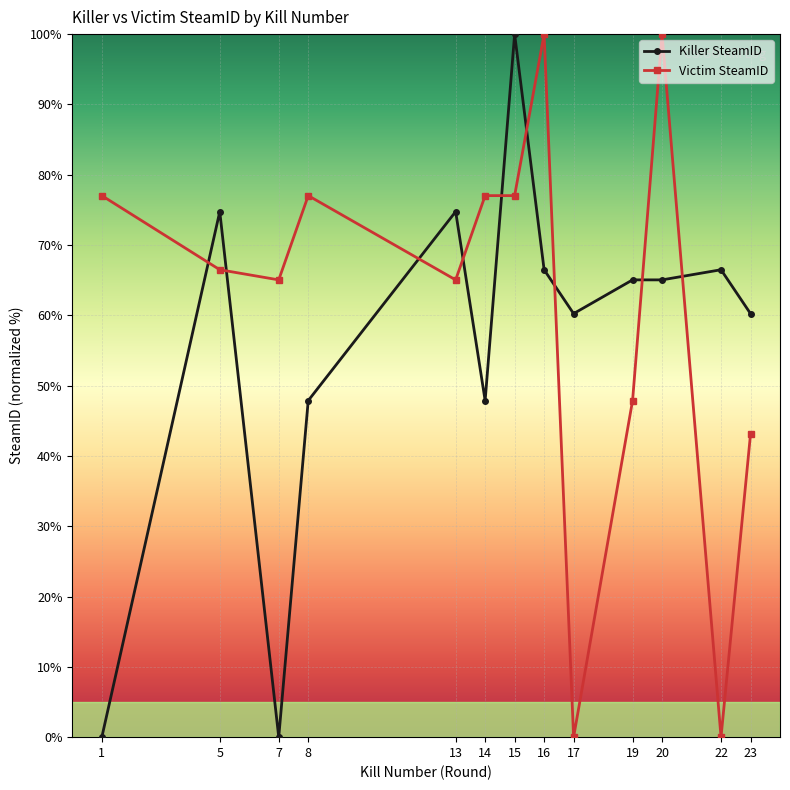

How many times do Victim SteamID and Killer SteamID cross each other?

9